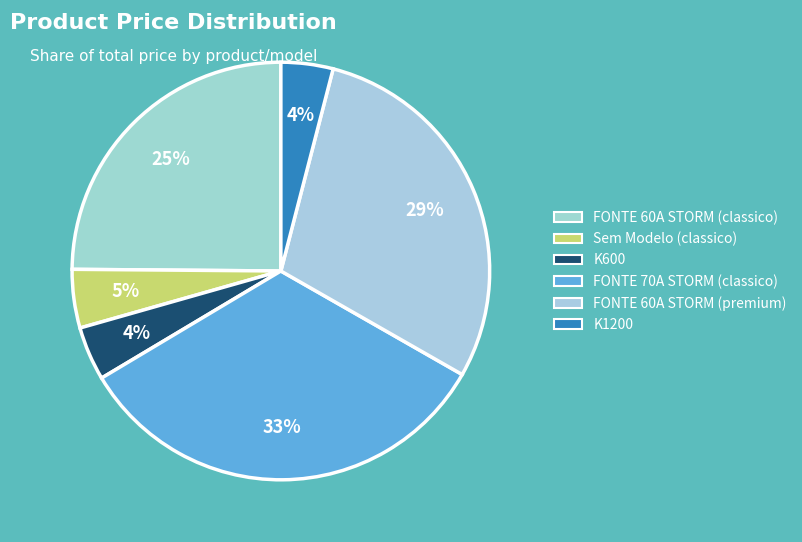

Rank the categories by value from highest to lowest.

FONTE 70A STORM (classico), FONTE 60A STORM (premium), FONTE 60A STORM (classico), Sem Modelo (classico), K600, K1200